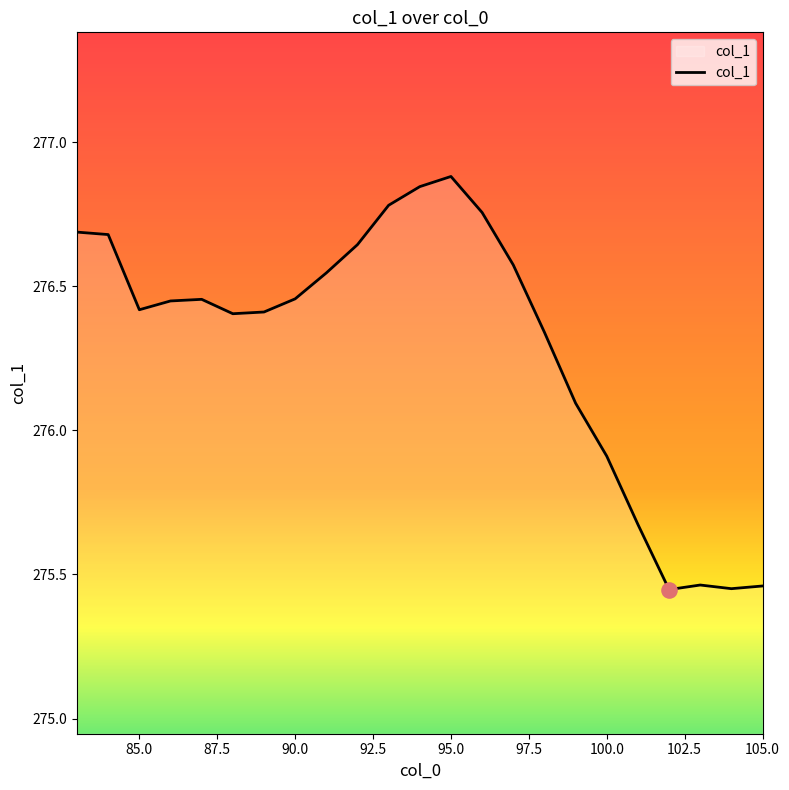

What is the maximum value shown in the chart?

276.9